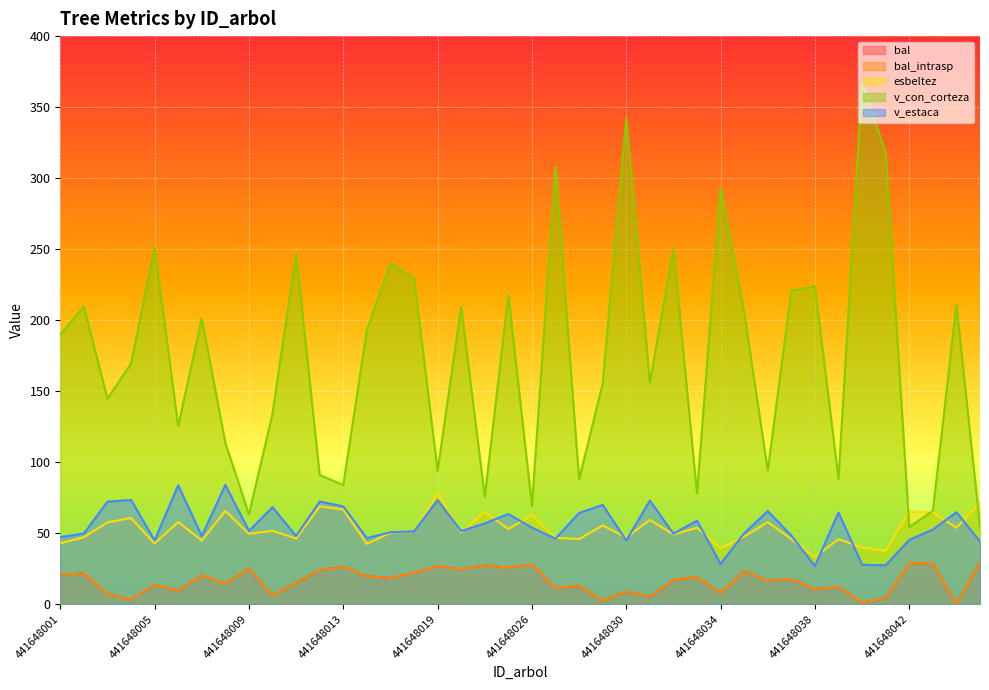

Rank the series by their maximum value, from lowest to highest.

bal, bal_intrasp, esbeltez, v_estaca, v_con_corteza